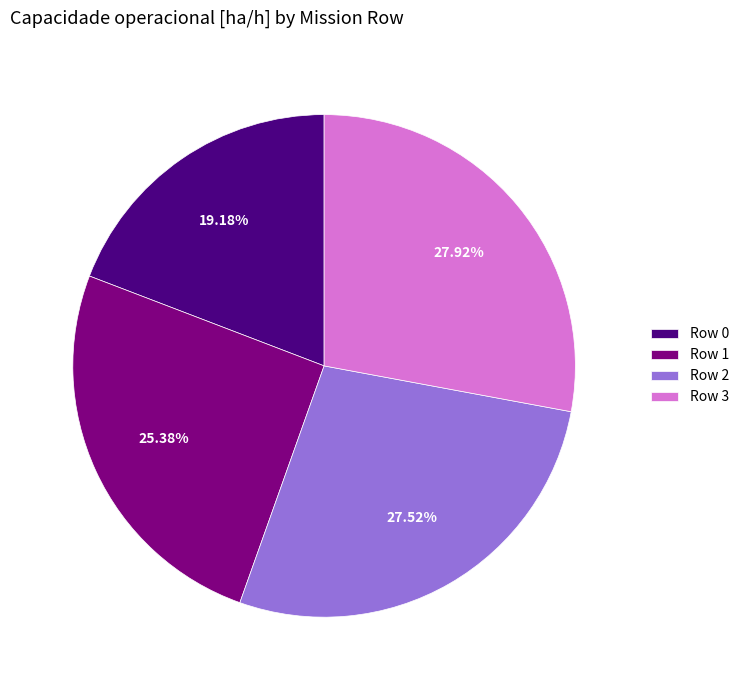

The Row 0 slice represents 19% of the pie. True or false?

True